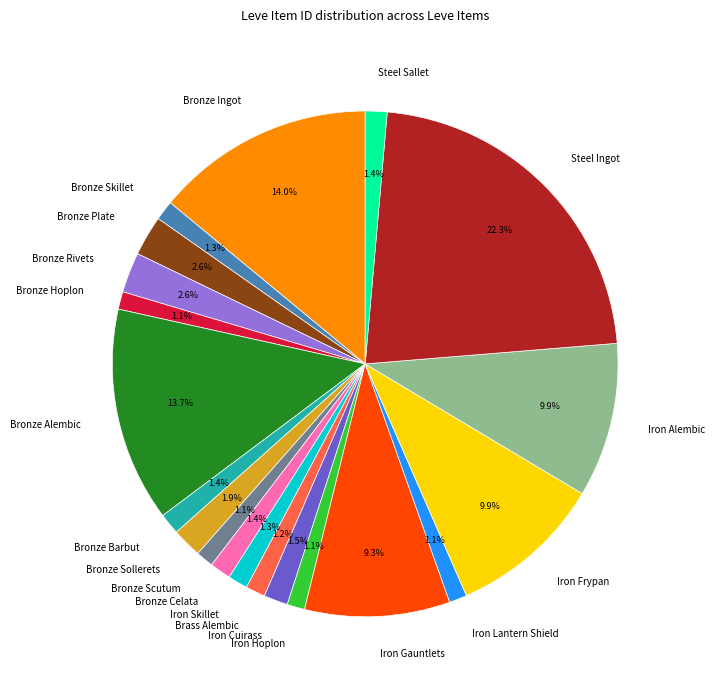

Which slice is the largest?

Steel Ingot